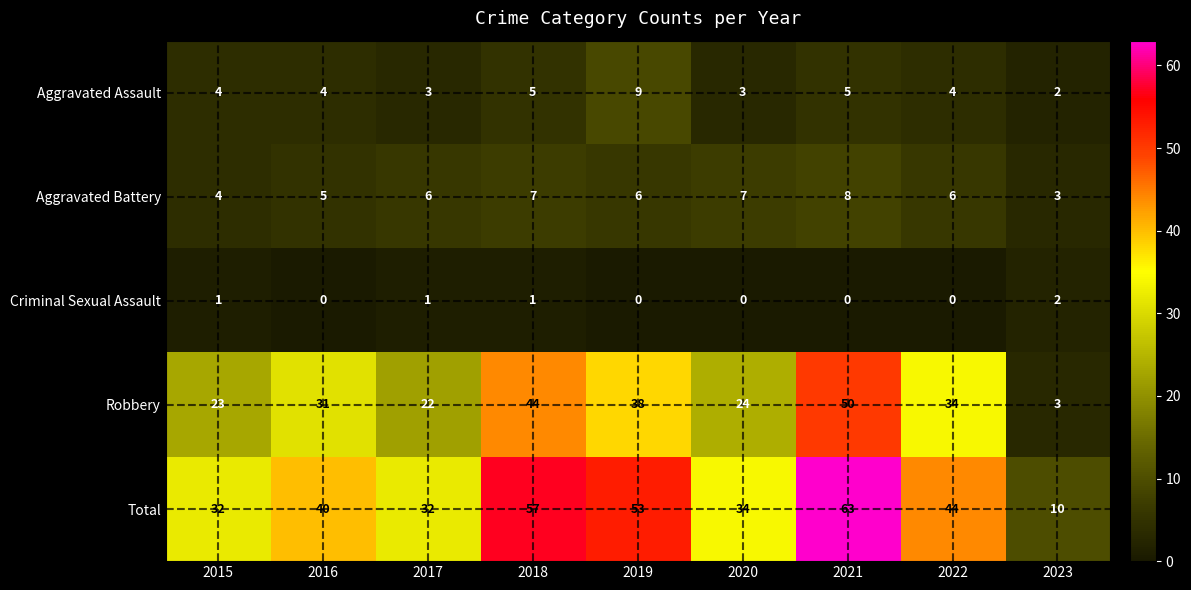

What is the average value of the Aggravated Battery series?

6